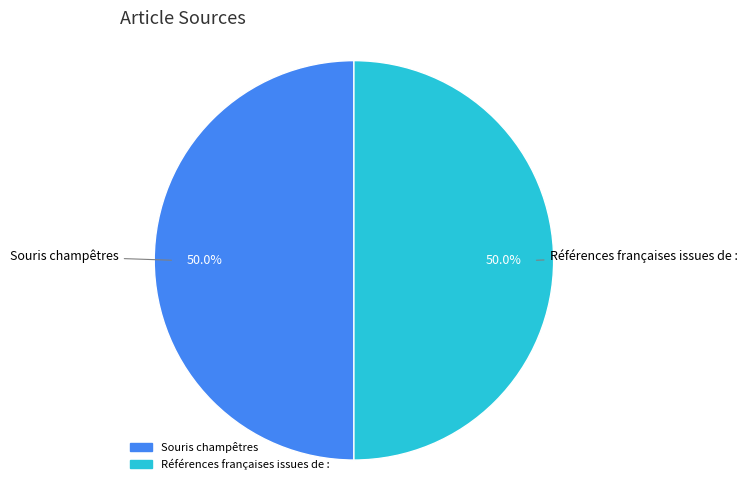

Is the sum of Références françaises issues de : and Souris champêtres greater than half?

Yes